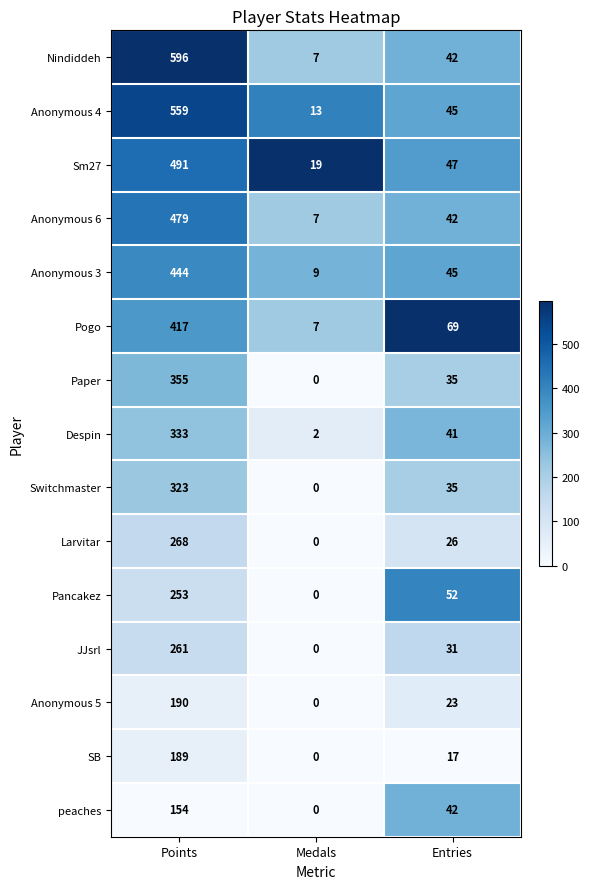

How many series are shown in this chart?

15